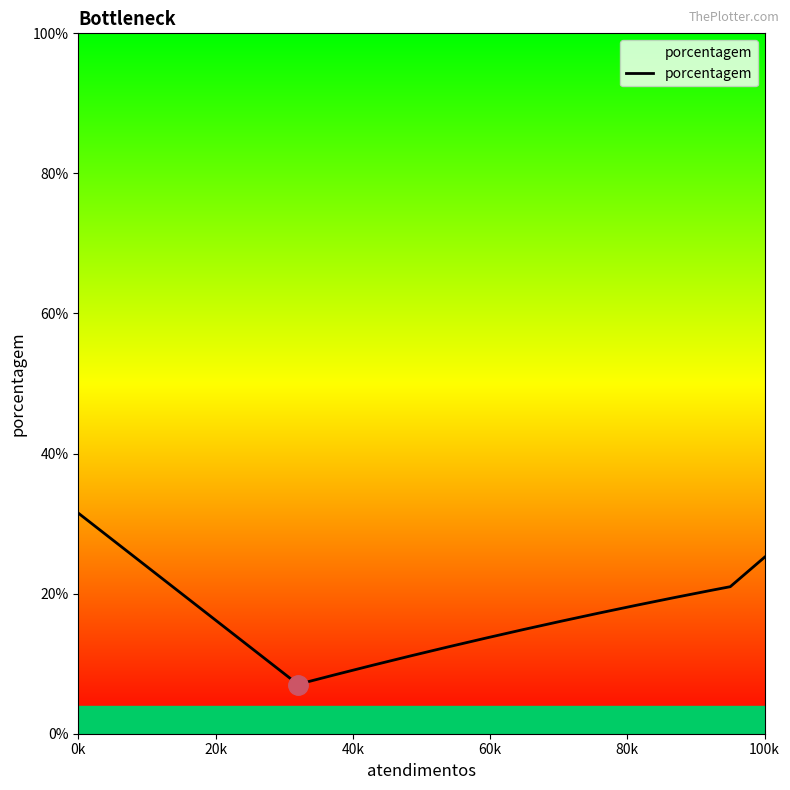

What is the difference between the maximum and minimum values?

24.4